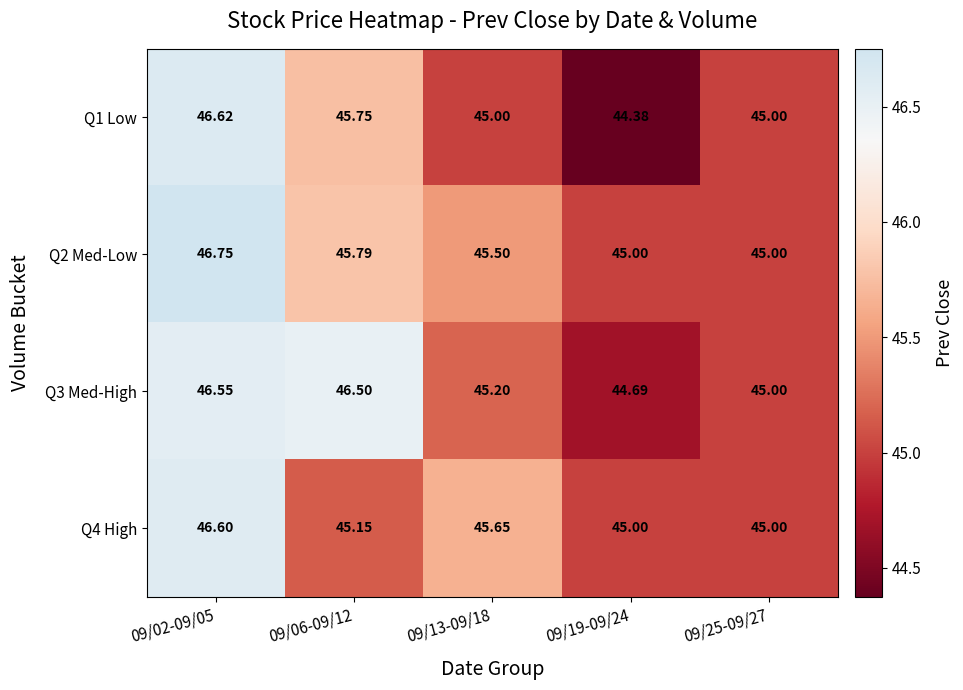

Is the value of Q4 High at 09/25-09/27 greater than the value of Q1 Low at 09/06-09/12?

No